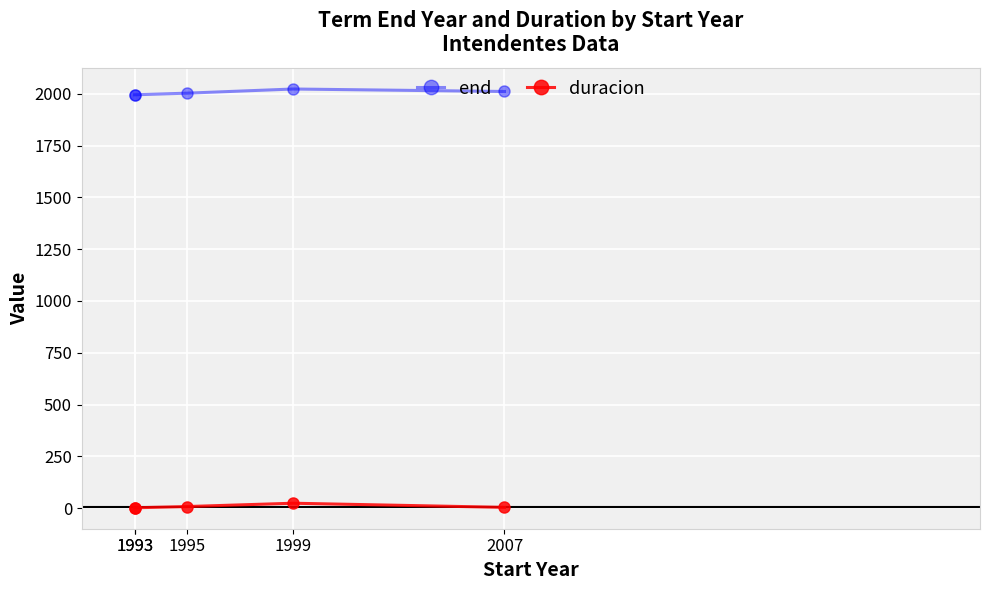

What is the maximum value shown in the chart?

2023